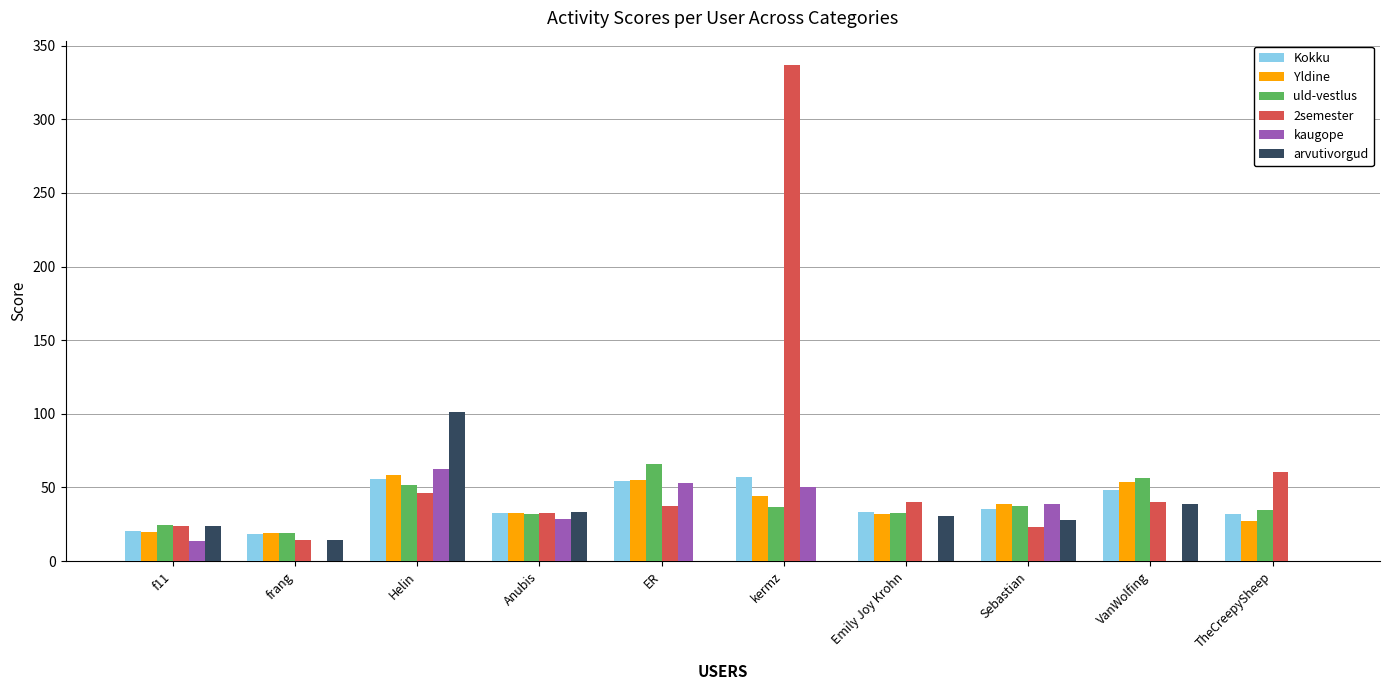

What is the sum of all Yldine values?

381.2